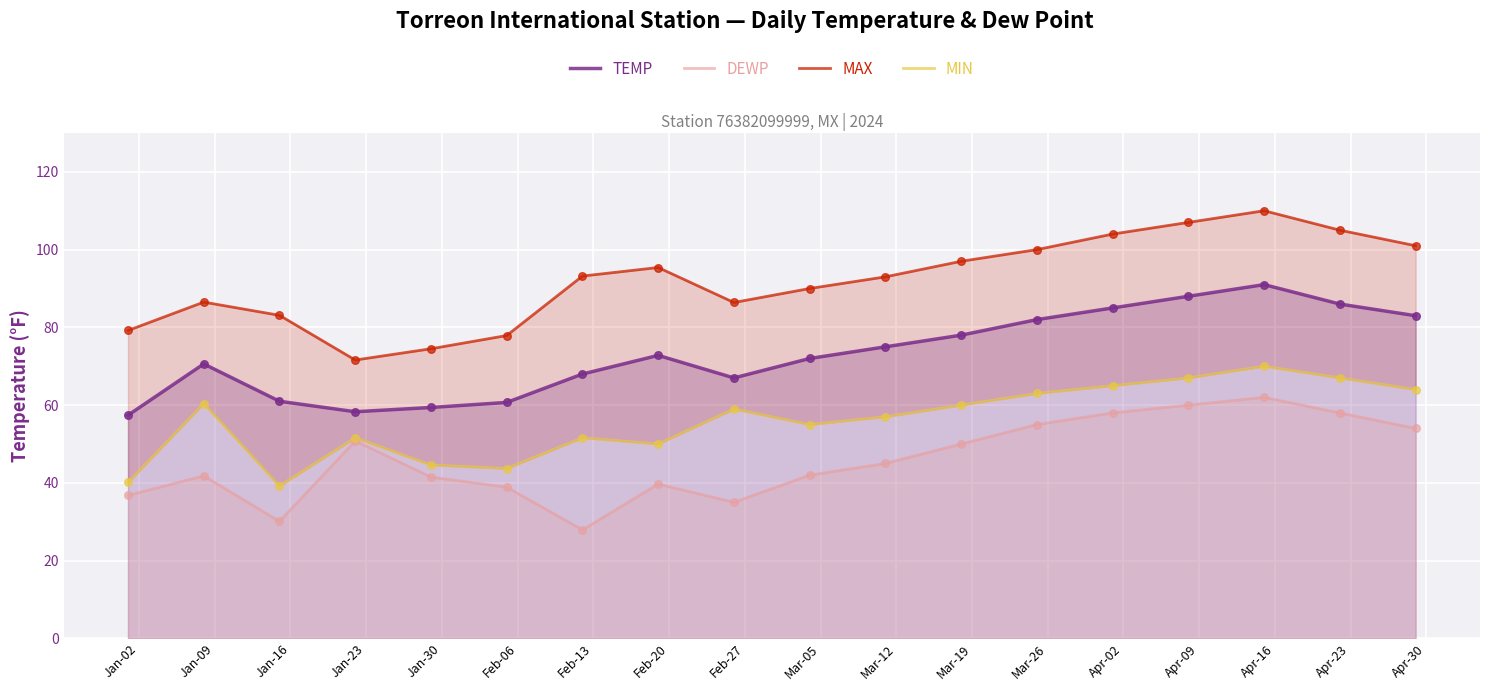

True or false: DEWP and TEMP intersect in this chart.

False